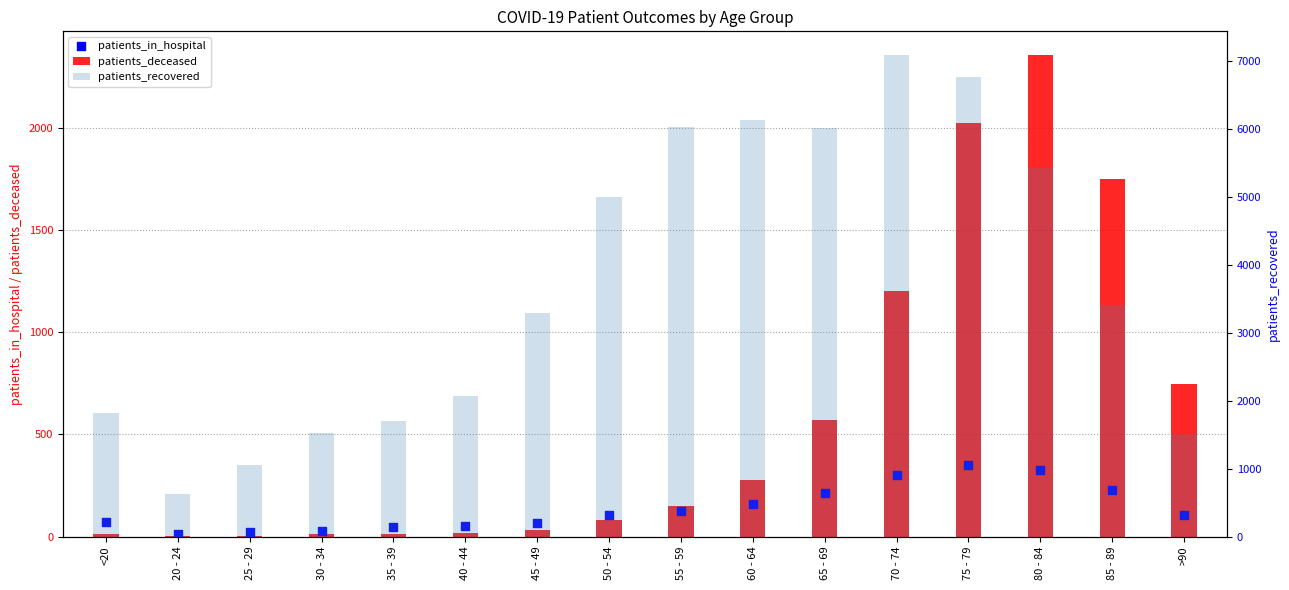

At how many categories does at least one series exceed 5281?

6